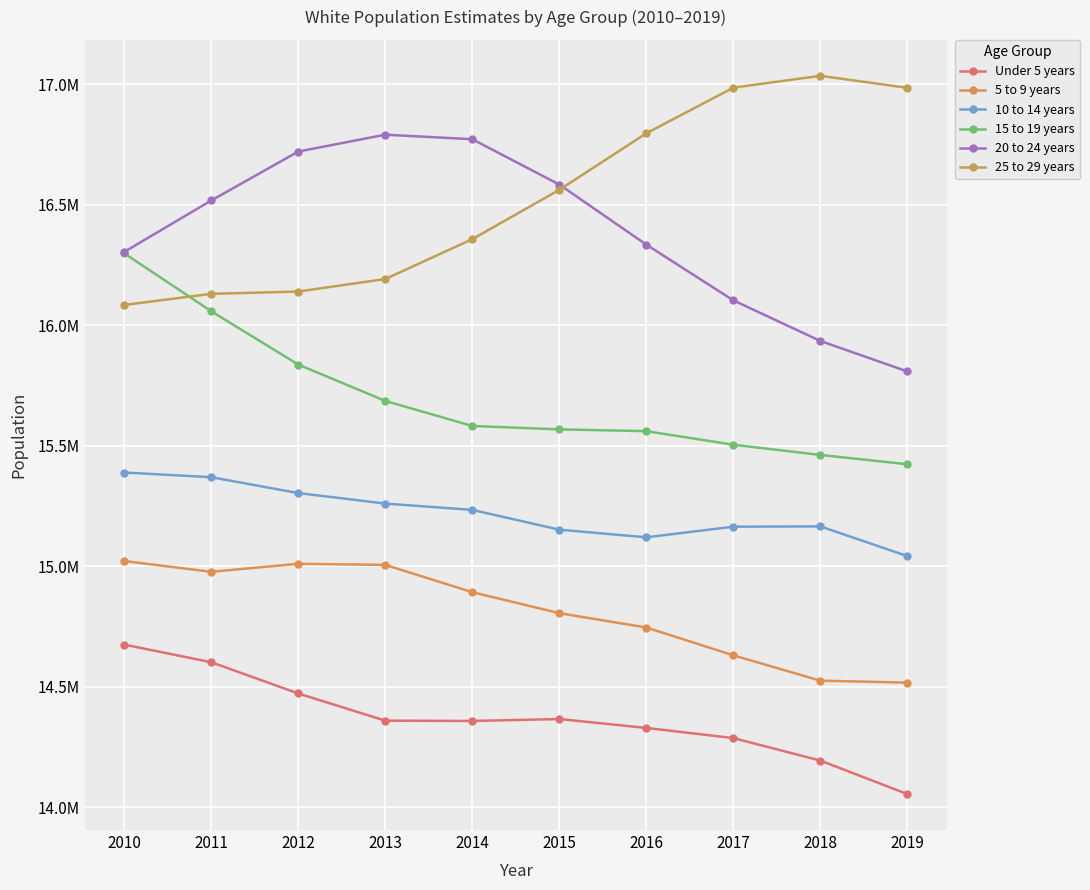

What is the total value across all series at 2010?

93775543